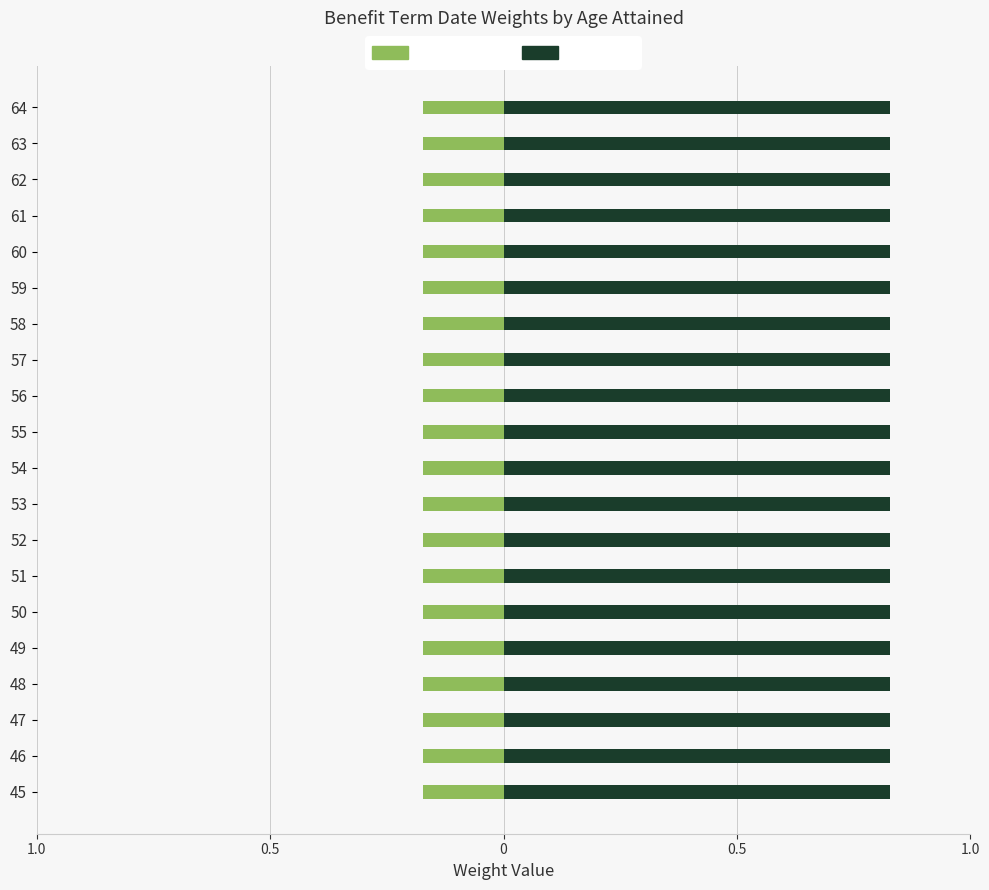

At how many categories does at least one series exceed 0?

20